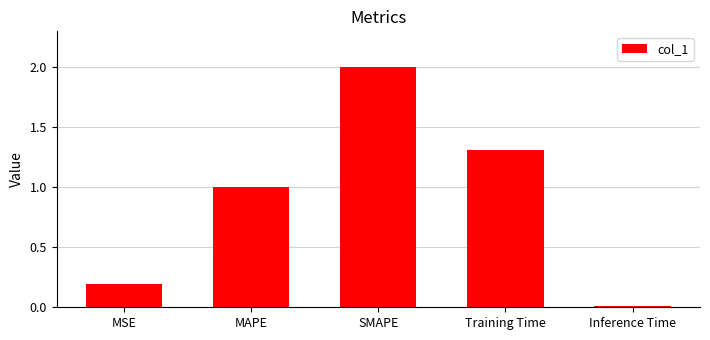

What is the ratio of the value at Training Time to the value at MAPE?

1.3